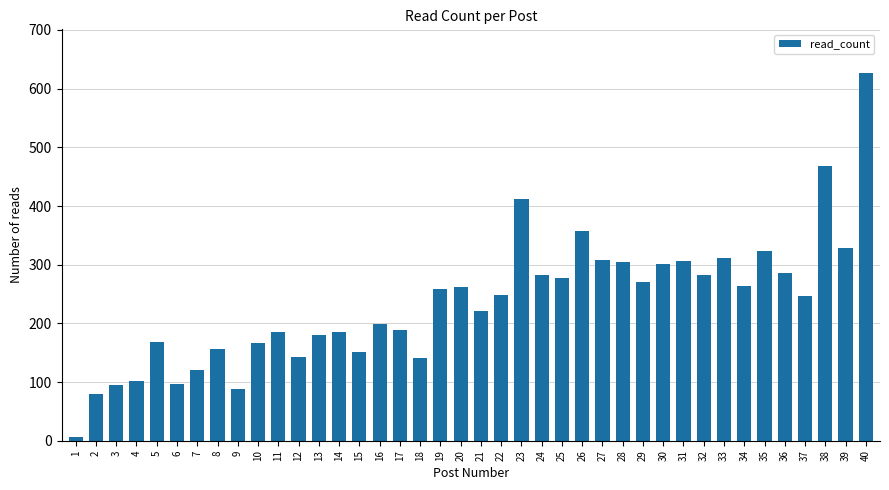

What is the average value?

235